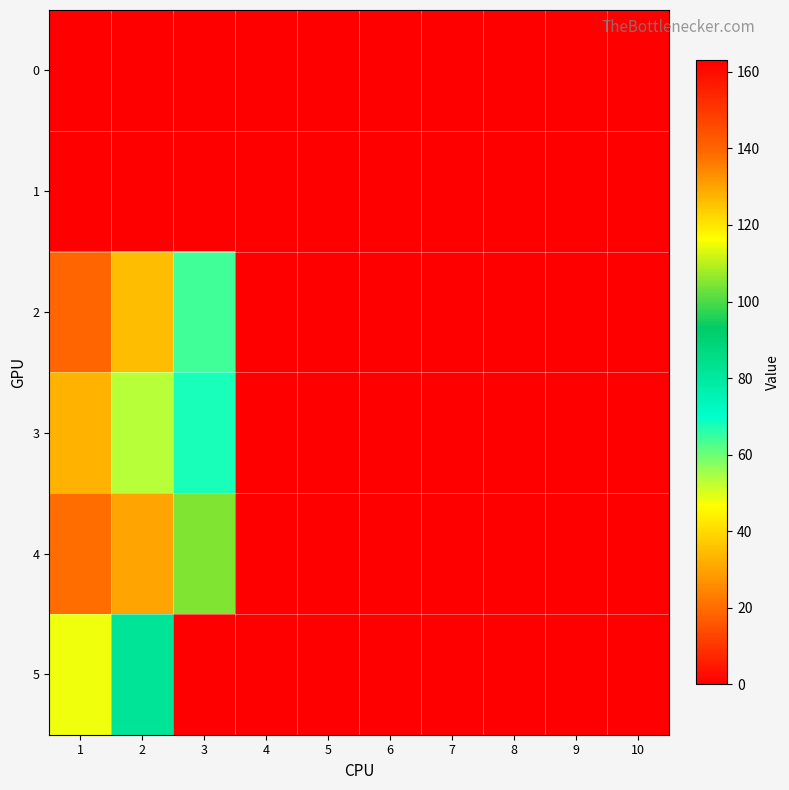

Count the number of data series in this chart.

6